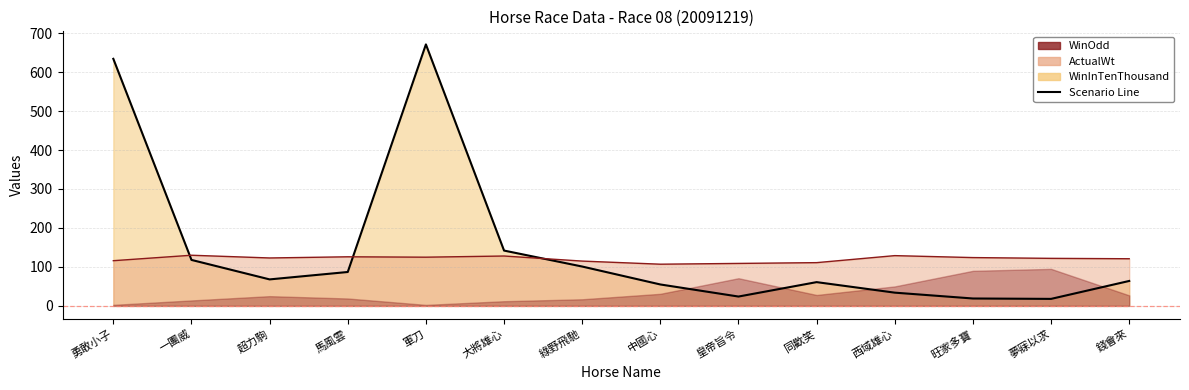

Which label corresponds to the largest value in the chart?

軍刀